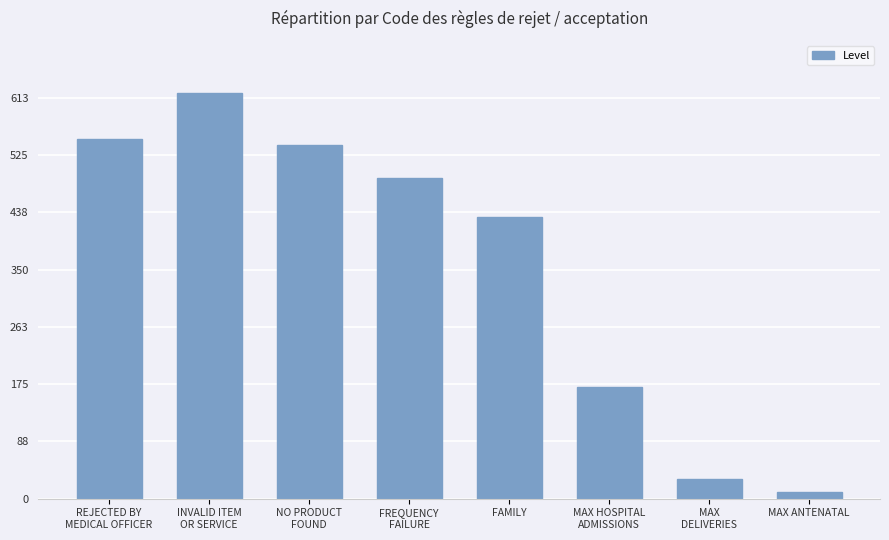

Reading left to right, what are all the values shown in this chart?

550	620	540	490	430	170	30	10